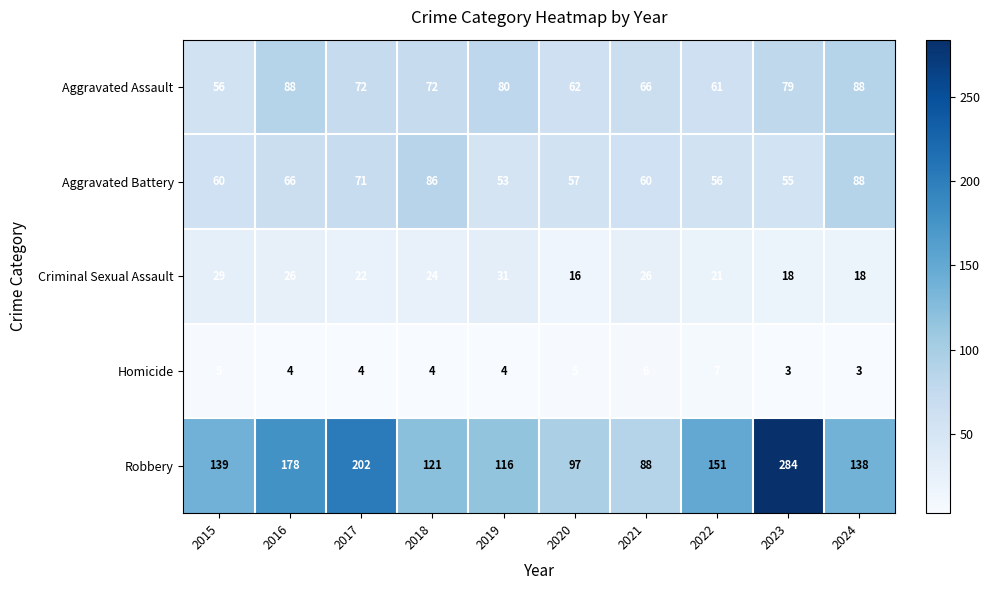

Rank the series at 2017 from highest to lowest value.

Robbery, Aggravated Assault, Aggravated Battery, Criminal Sexual Assault, Homicide